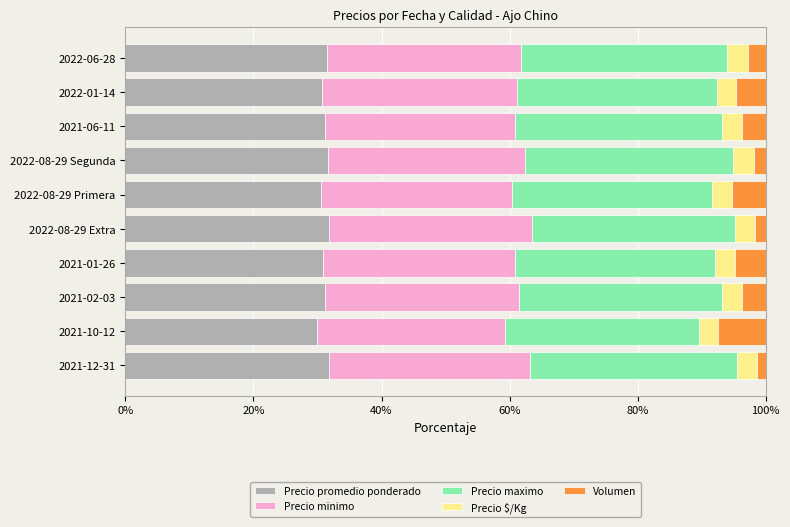

What is the maximum value for Precio promedio ponderado?

31.9